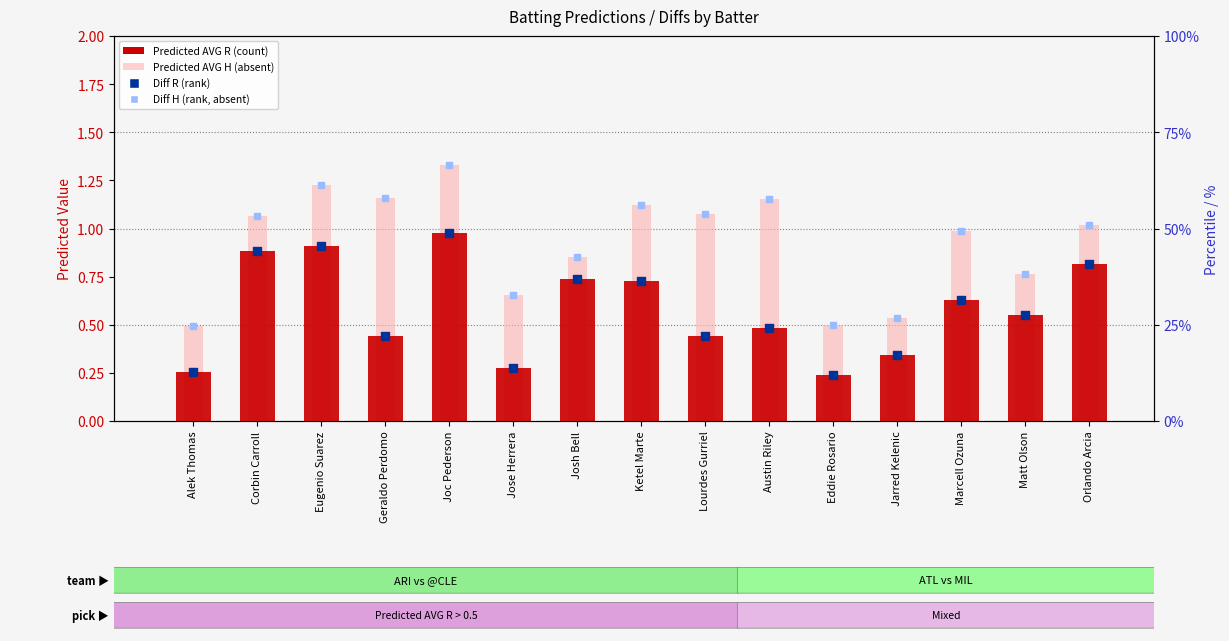

What are all the series names shown in the legend?

Predicted AVG R (count), Predicted AVG H (absent), Diff R (rank), Diff H (rank, absent)